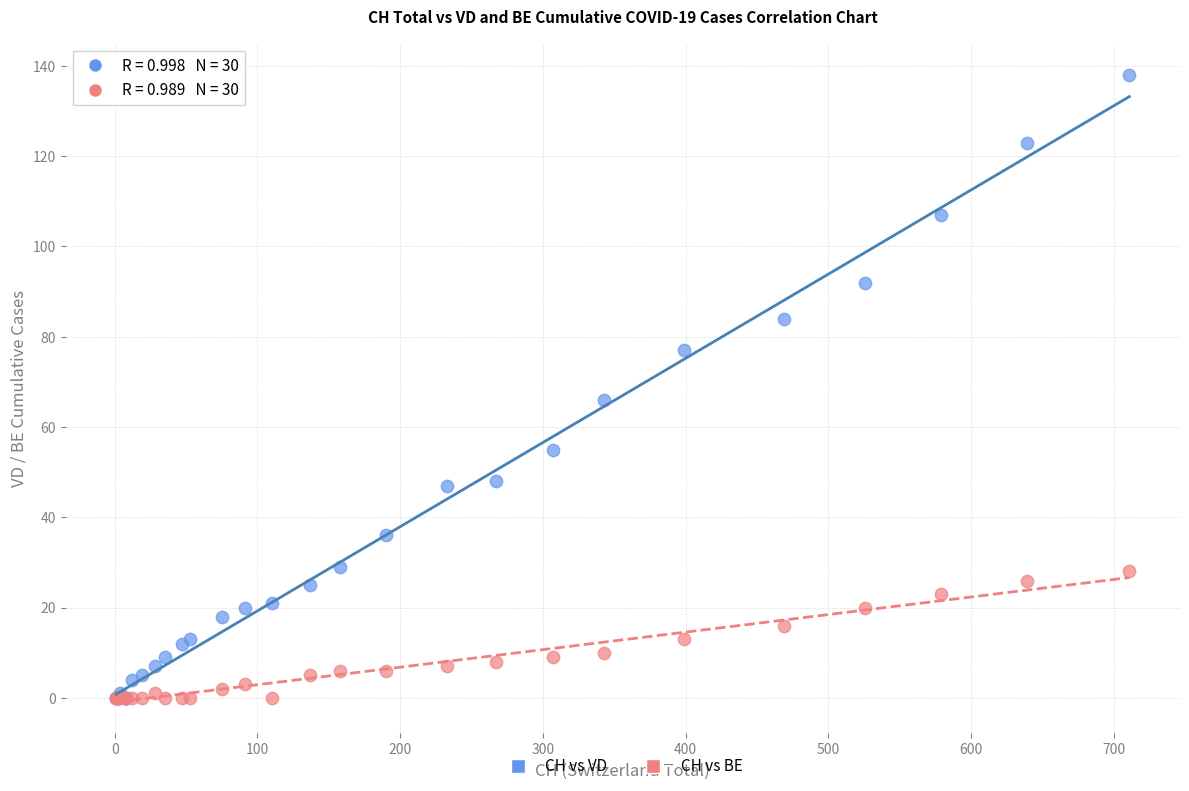

In the CH vs VD series, what Y value is closest to 69?

66